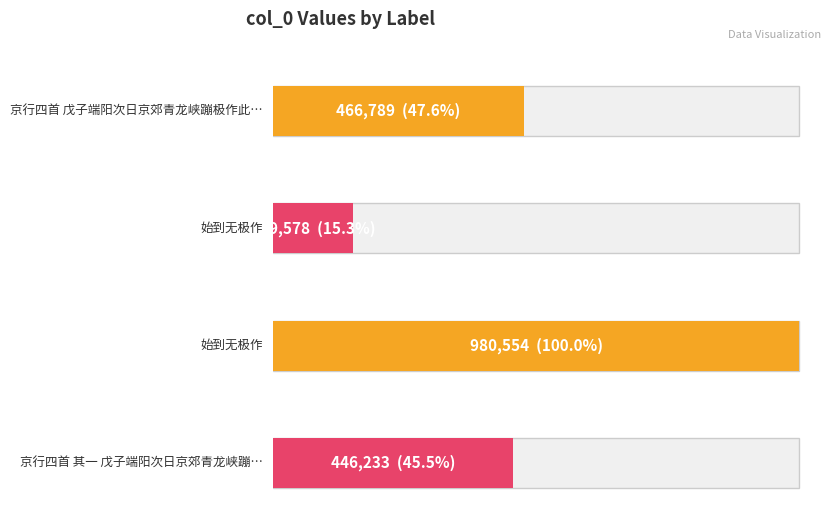

What value does the data have at 始到无极作?

980554